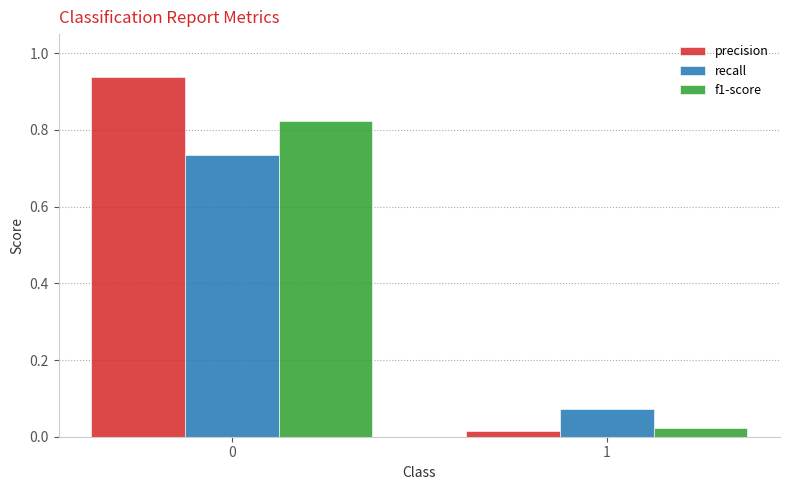

What is the difference between the highest and lowest values at 0?

0.2